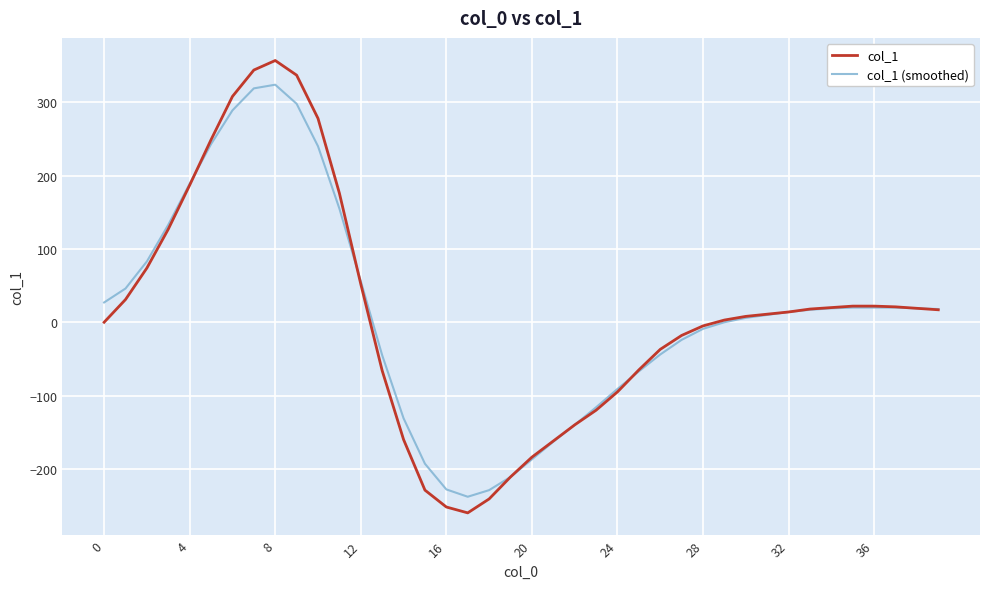

Which series has the largest range (max minus min)?

col_1